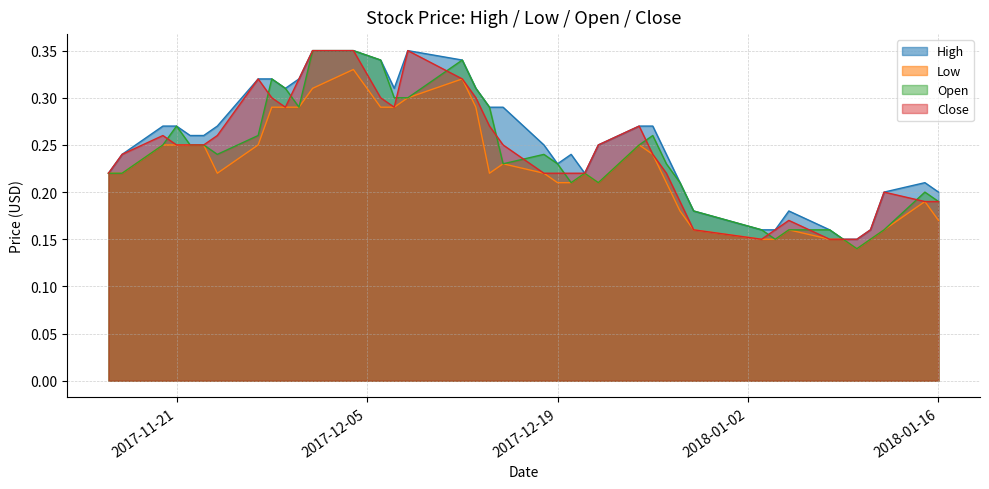

True or false: Close and Low cross at least once.

False